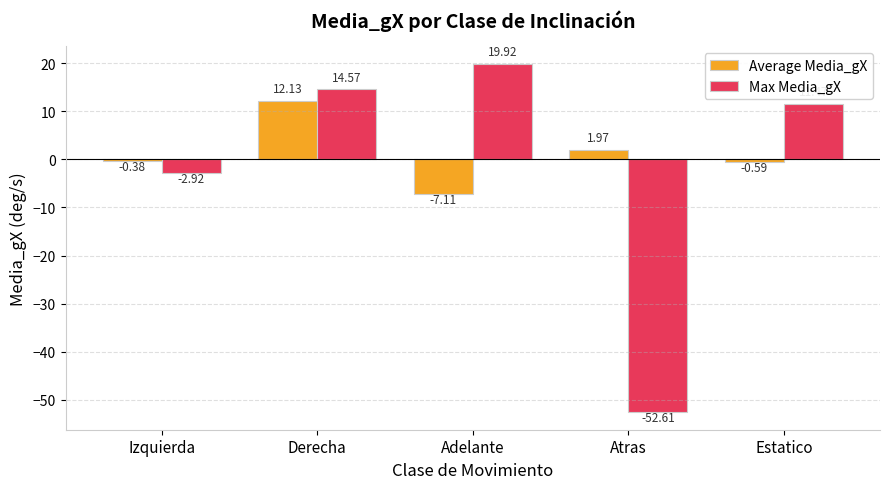

What is the approximate value of Average Media_gX at Adelante?

-7.1